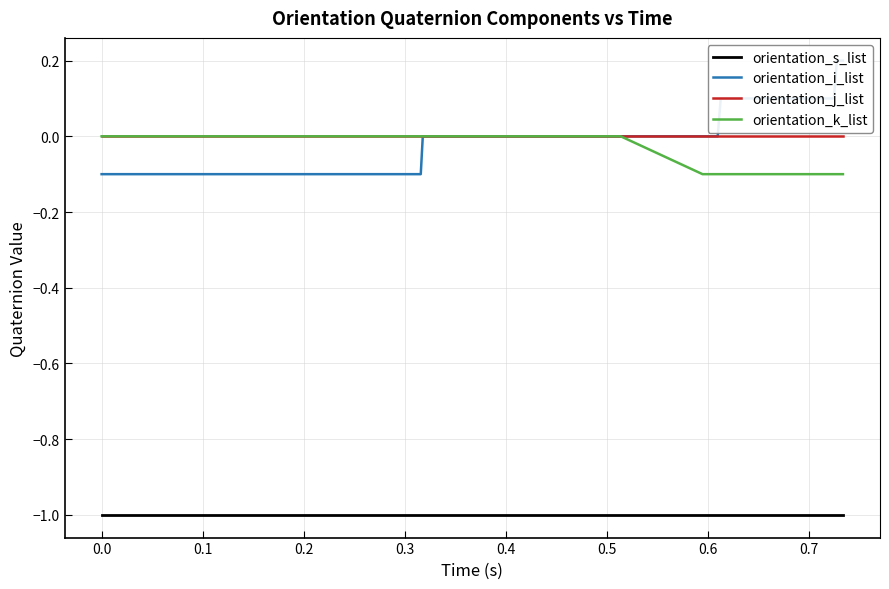

True or false: orientation_k_list and orientation_s_list cross at least once.

False